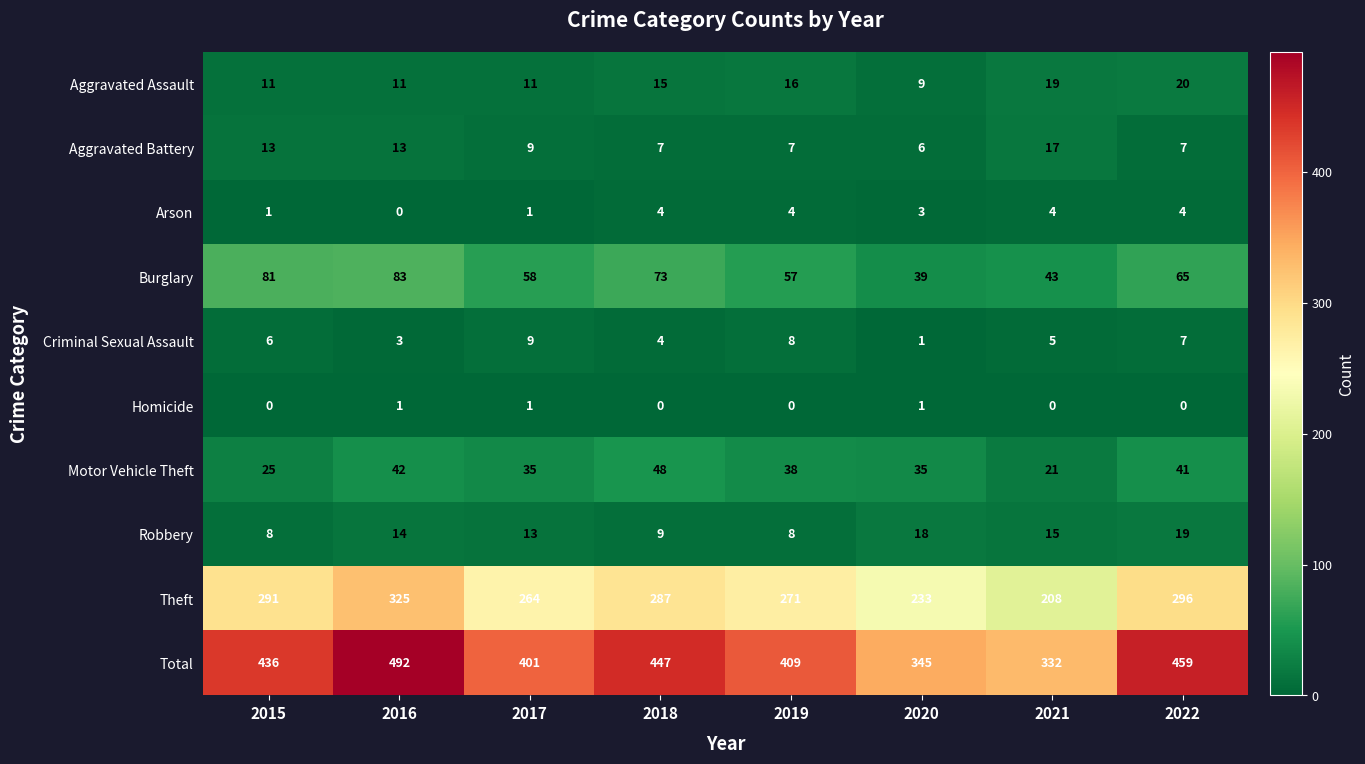

What is the difference between the Theft values at 2021 and 2018?

79